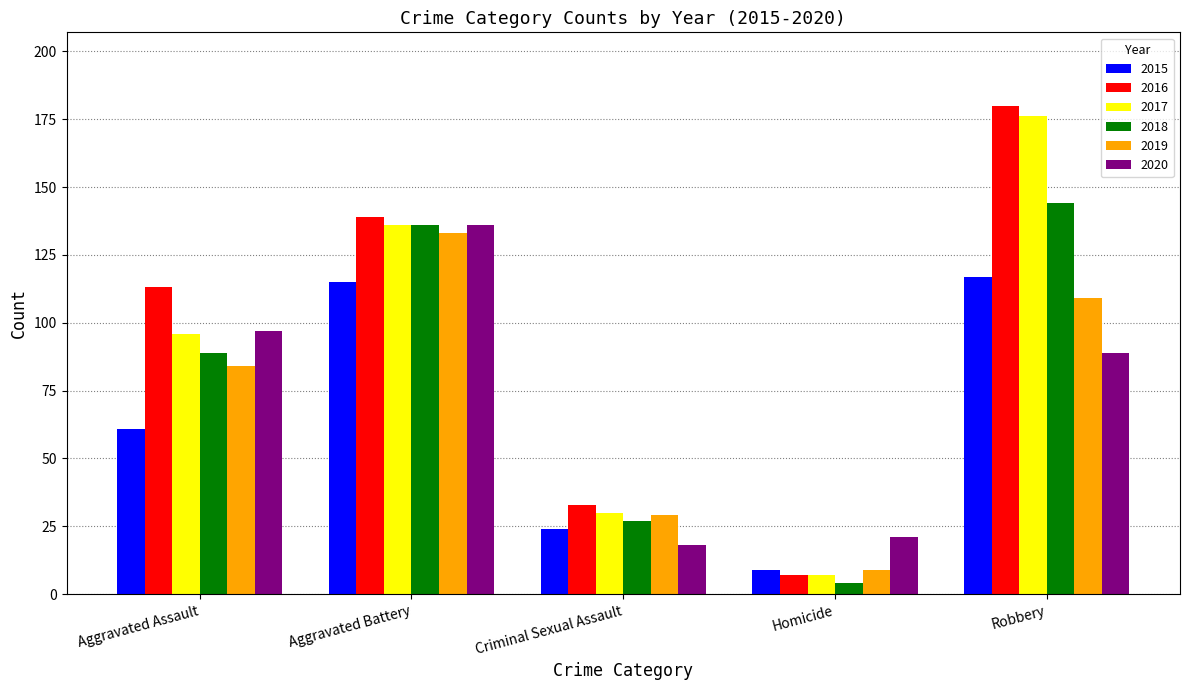

Reading left to right, transcribe all the data shown in this chart.

2015: Aggravated Assault=61	Aggravated Battery=115	Criminal Sexual Assault=24	Homicide=9	Robbery=117
2016: Aggravated Assault=113	Aggravated Battery=139	Criminal Sexual Assault=33	Homicide=7	Robbery=180
2017: Aggravated Assault=96	Aggravated Battery=136	Criminal Sexual Assault=30	Homicide=7	Robbery=176
2018: Aggravated Assault=89	Aggravated Battery=136	Criminal Sexual Assault=27	Homicide=4	Robbery=144
2019: Aggravated Assault=84	Aggravated Battery=133	Criminal Sexual Assault=29	Homicide=9	Robbery=109
2020: Aggravated Assault=97	Aggravated Battery=136	Criminal Sexual Assault=18	Homicide=21	Robbery=89